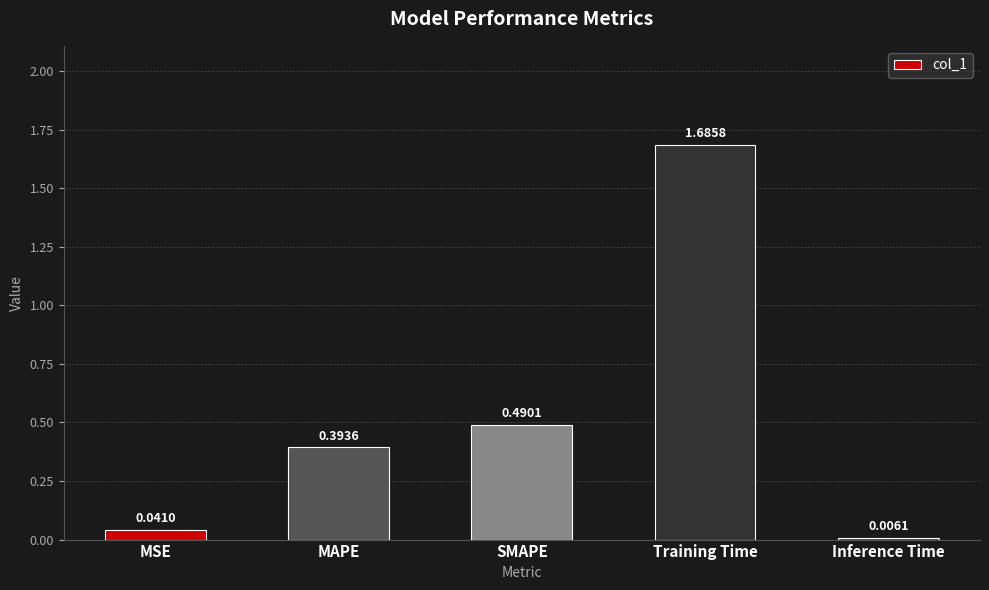

What is the change in value from Training Time to Inference Time?

-1.7